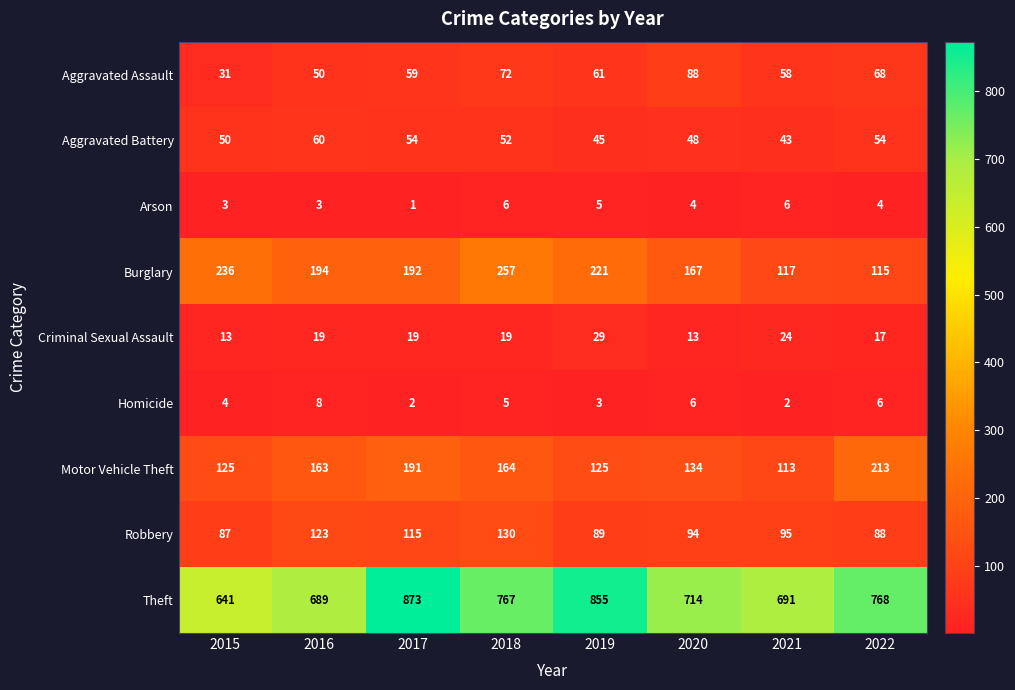

How many Criminal Sexual Assault values are between 17 and 24?

5